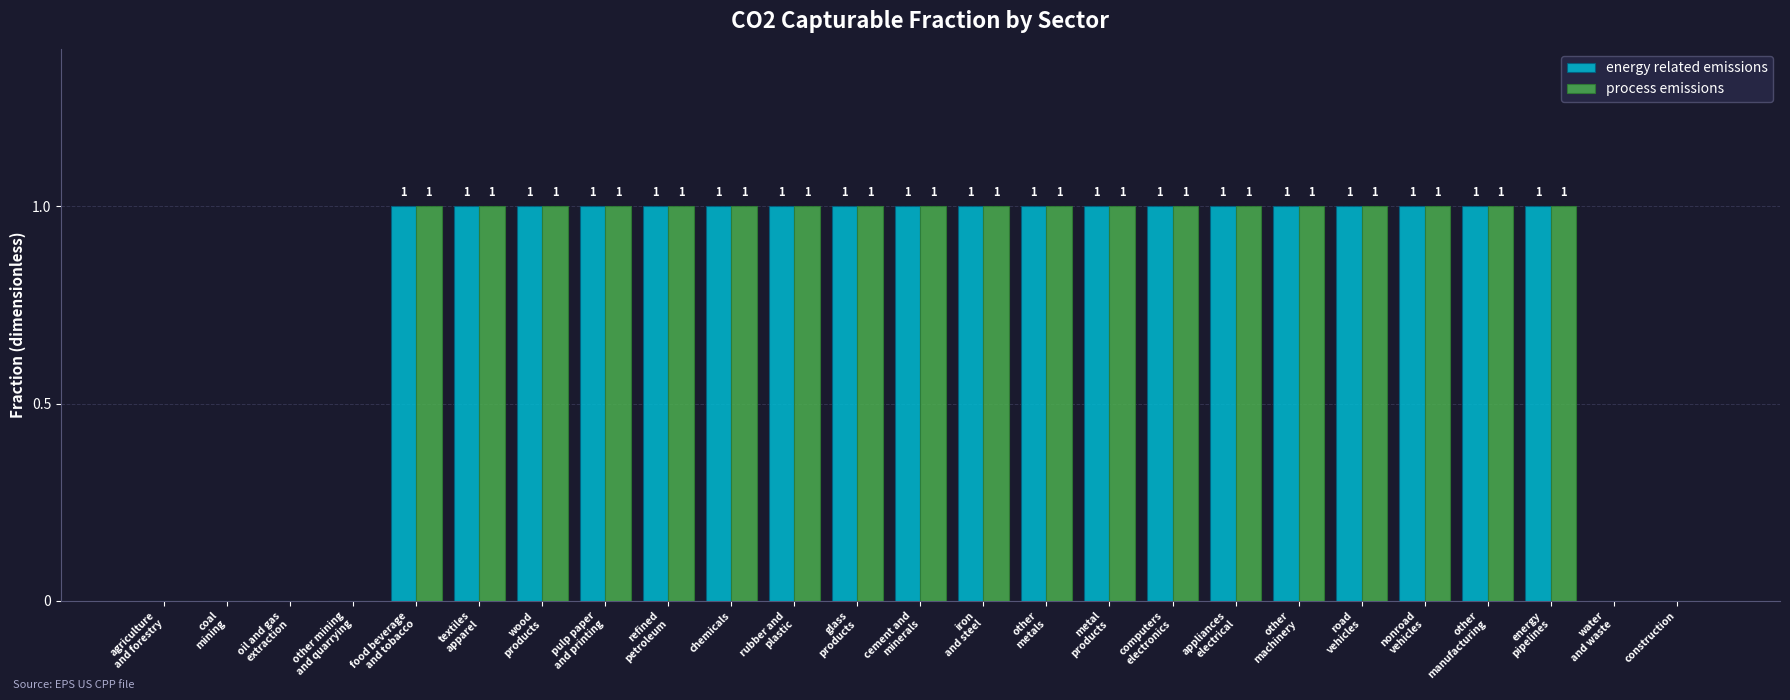

What is the sum of all process emissions values?

19